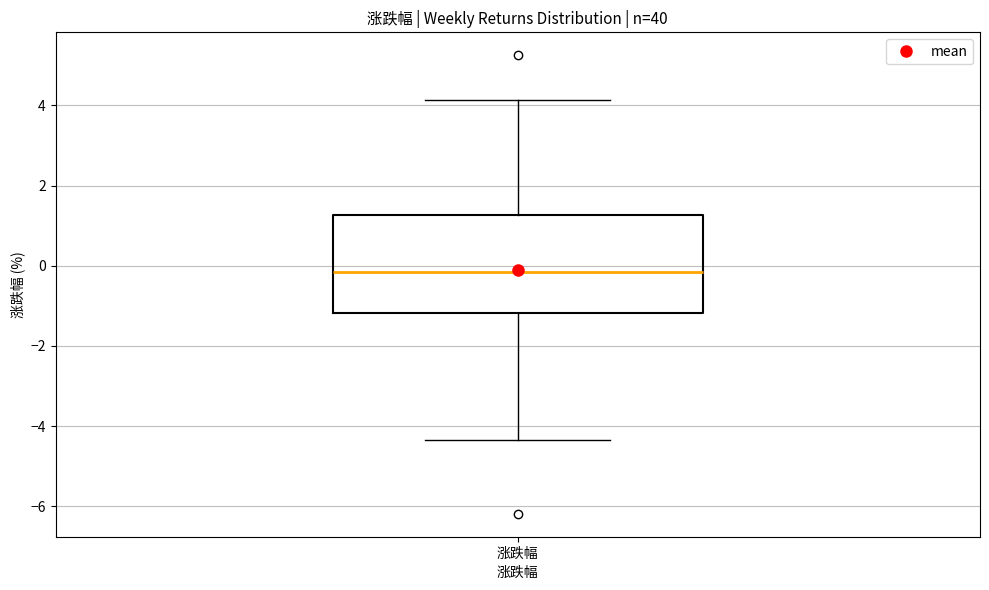

Where does the lower whisker of the box for 涨跌幅 end on the y-axis? The values are not printed on the chart, so give them approximately, as read against the axis.

-4.4